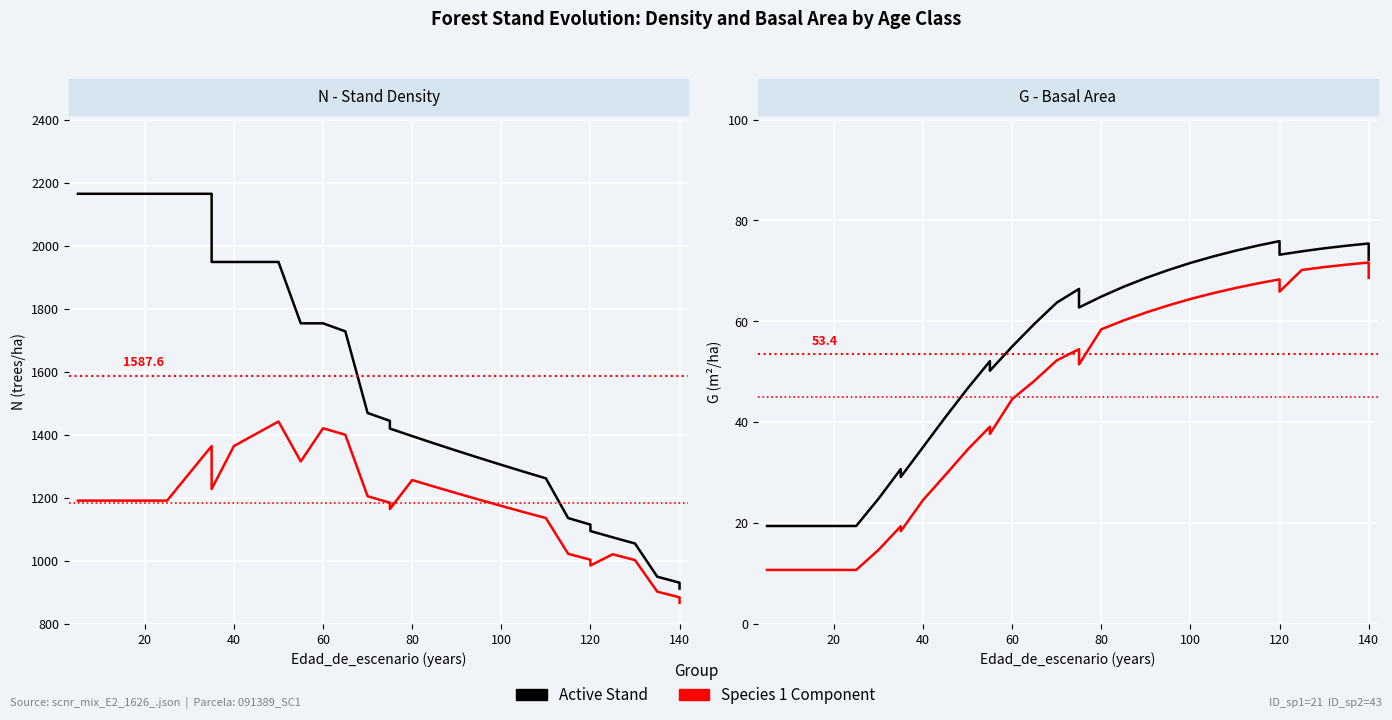

True or false: N (Active Voters) has a value of 980.3 at 50.

False